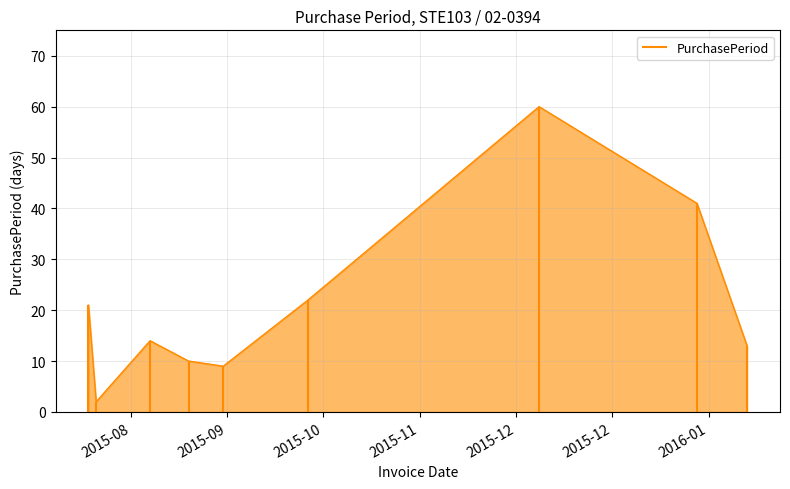

The value at 2016-02-04 is 5. True or false?

False